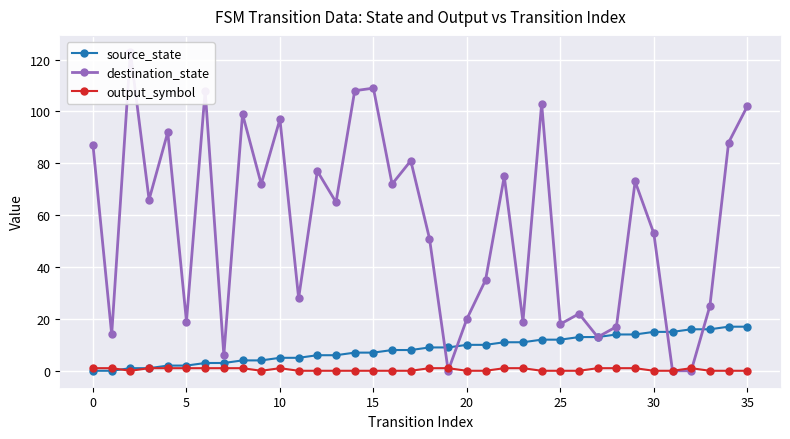

How many lines are shown in the chart?

3